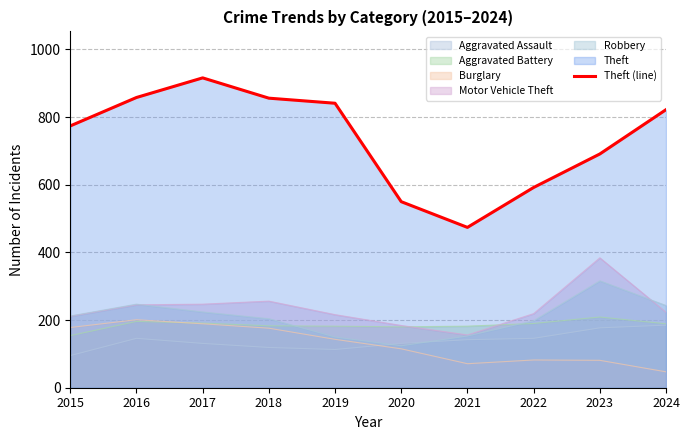

Is it true that the value at 2023 is 479?

False